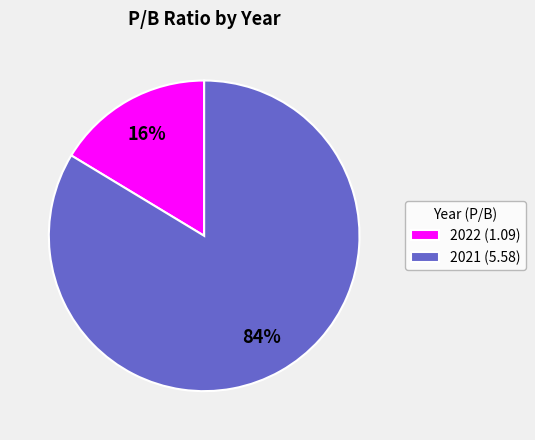

Combined, do 2021 and 2022 account for over 50%?

Yes